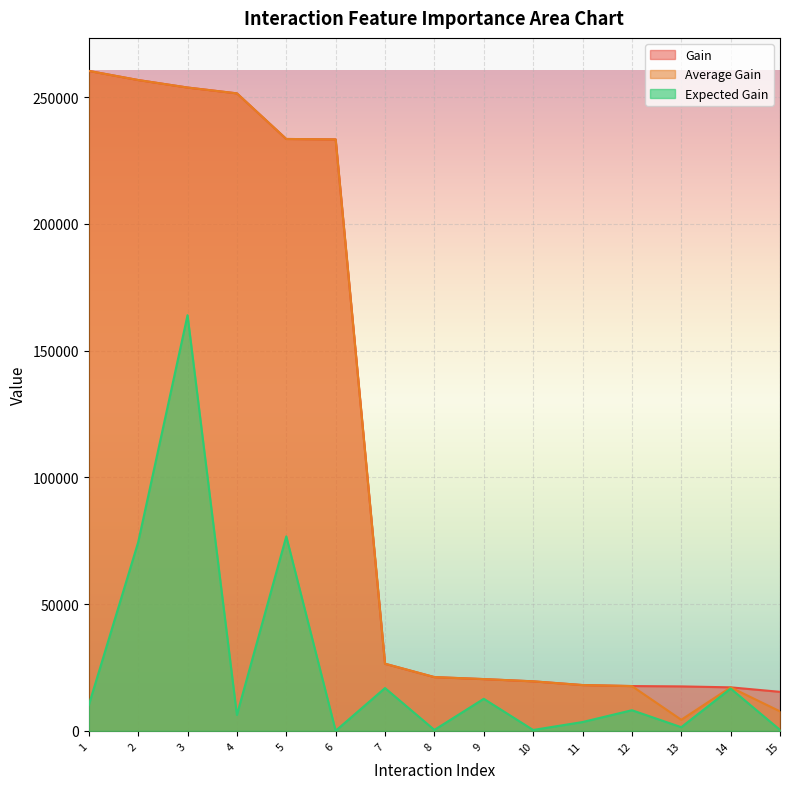

What is the greatest value displayed?

260371.7